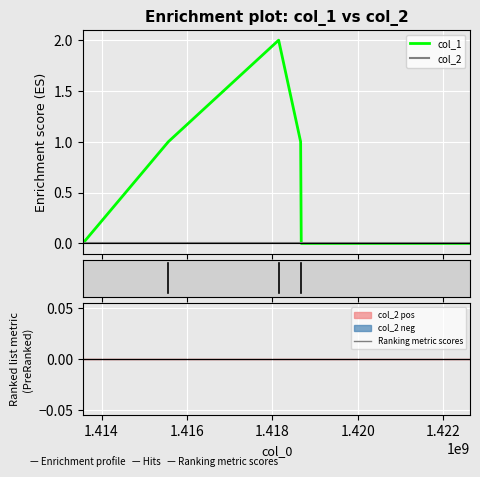

Is this an area chart (filled region under the line)?

No